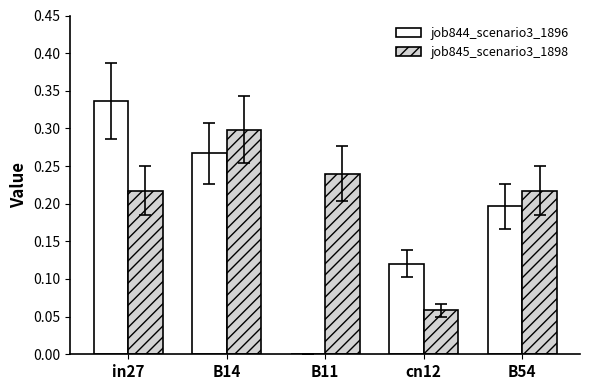

Which series has the largest total across all categories?

job845_scenario3_1898